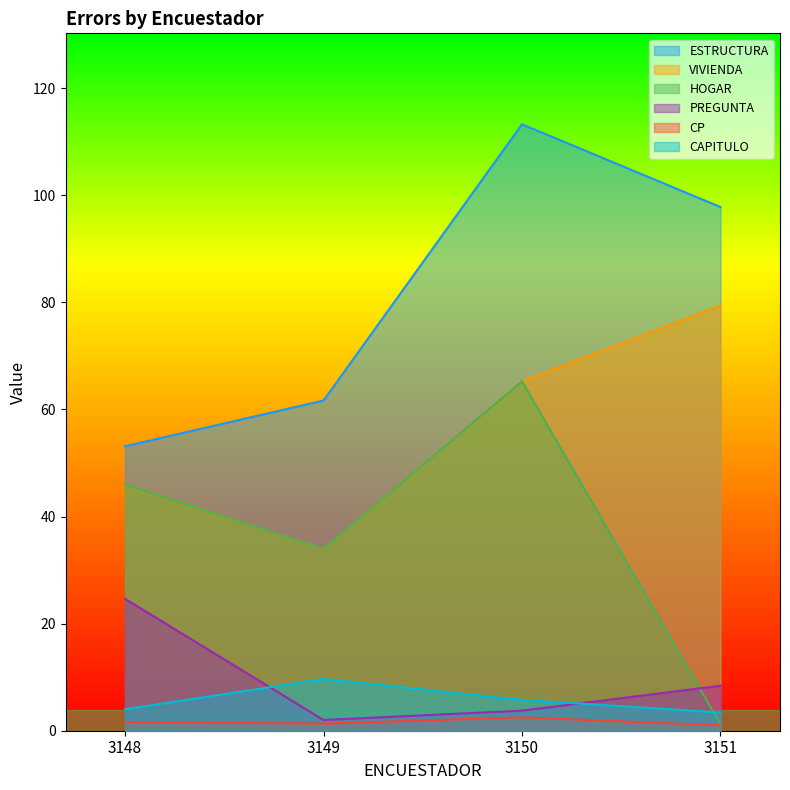

True or false: HOGAR has a value of 79.0 at 3148.

False